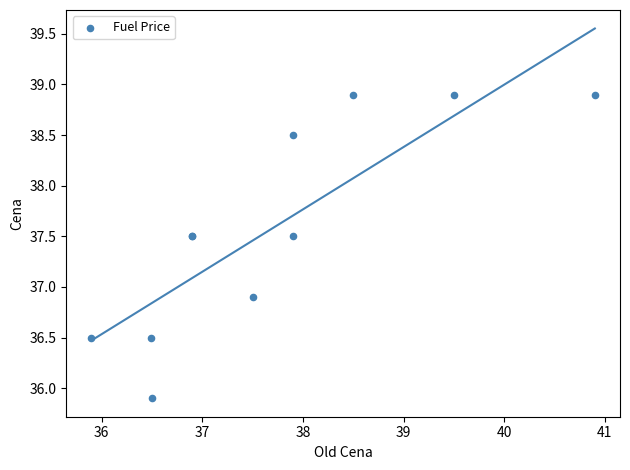

What Y value in the scatter plot is closest to 37?

36.9